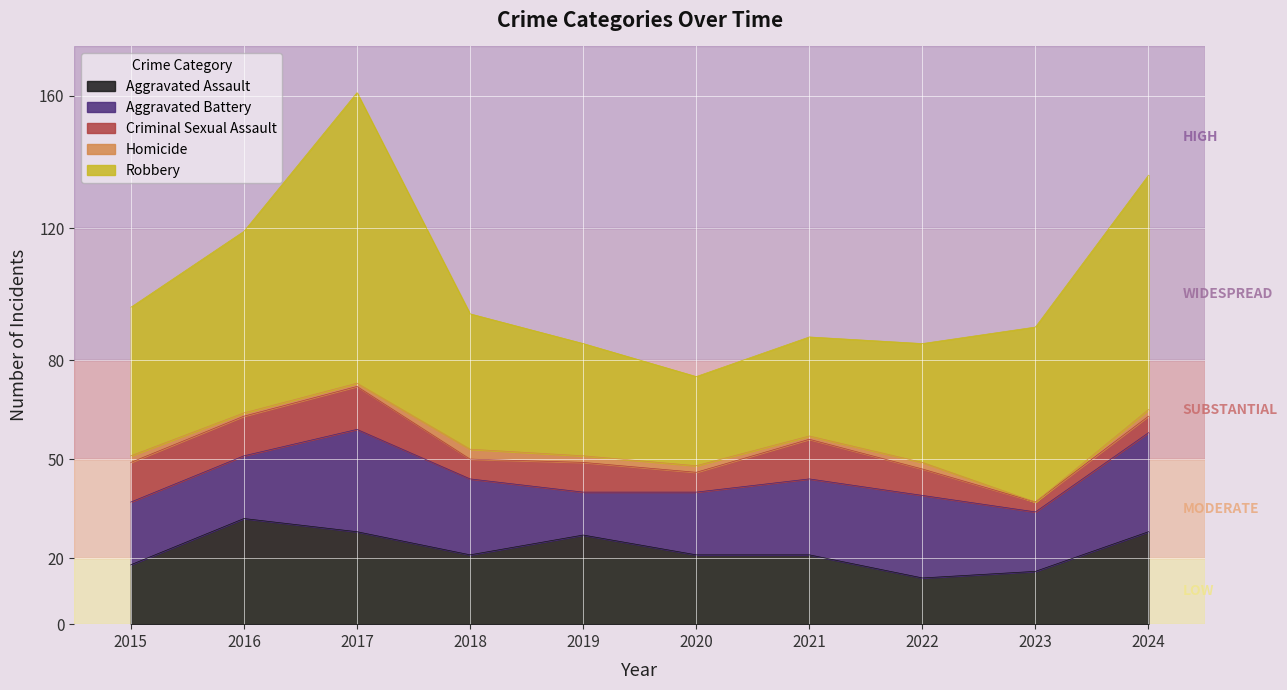

Does the chart display data point markers on the line(s)?

No